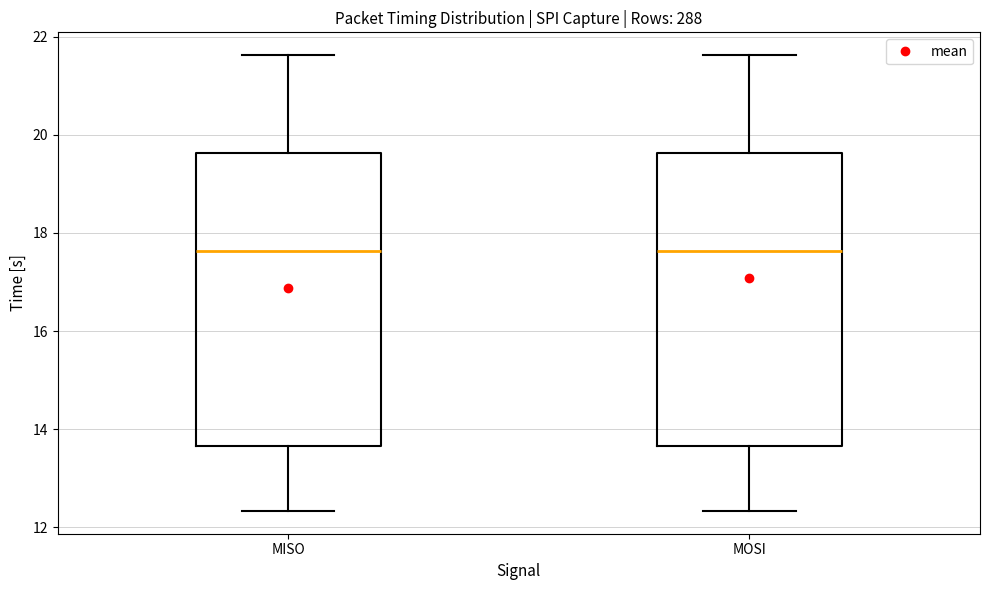

Reading left to right, read every box against the y-axis: the position of its median line, the range the box covers, and the ends of its whiskers. The values are not printed on the chart, so give them approximately, as read against the axis.

MISO: median 17.6, box 13.6 to 19.6, whiskers 12.4 to 21.6
MOSI: median 17.6, box 13.6 to 19.6, whiskers 12.4 to 21.6